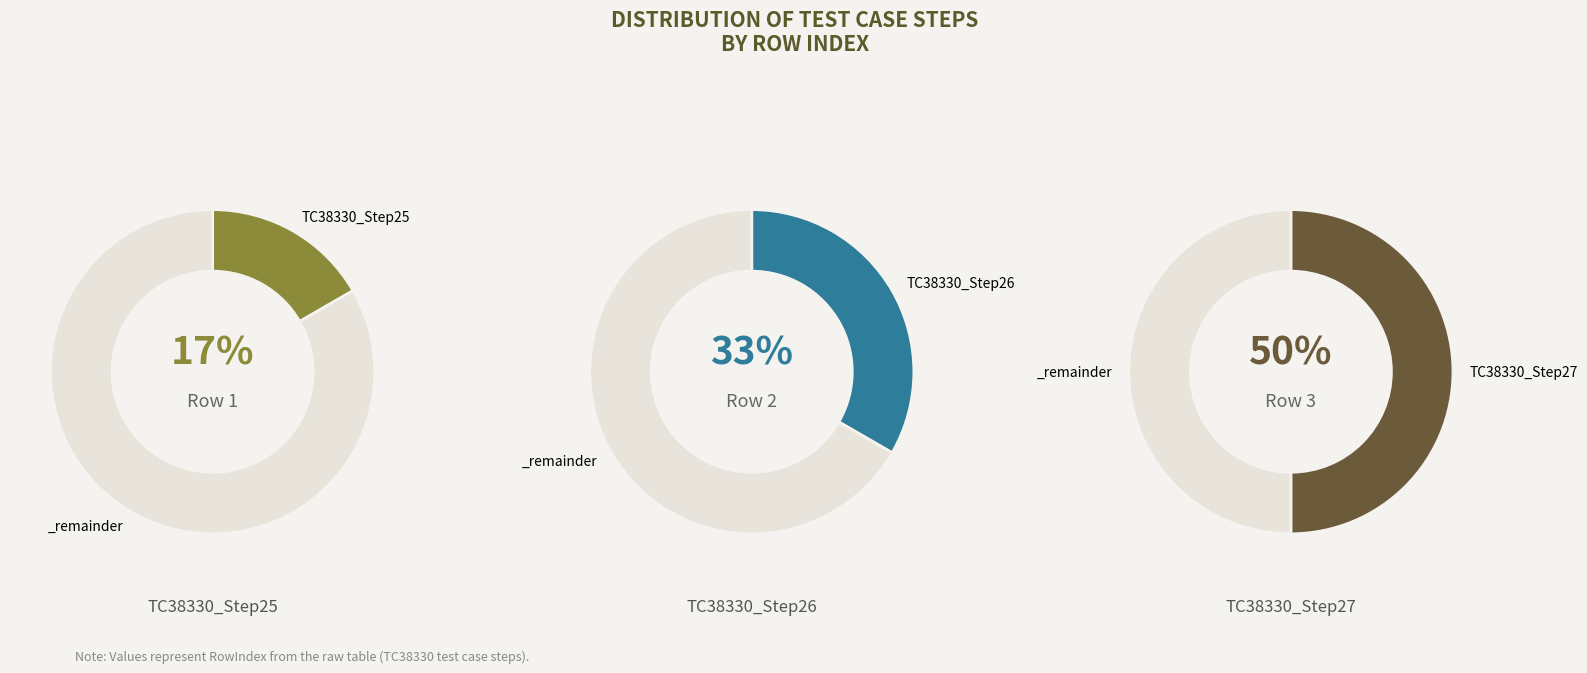

Is there any slice that represents more than half of the pie?

No